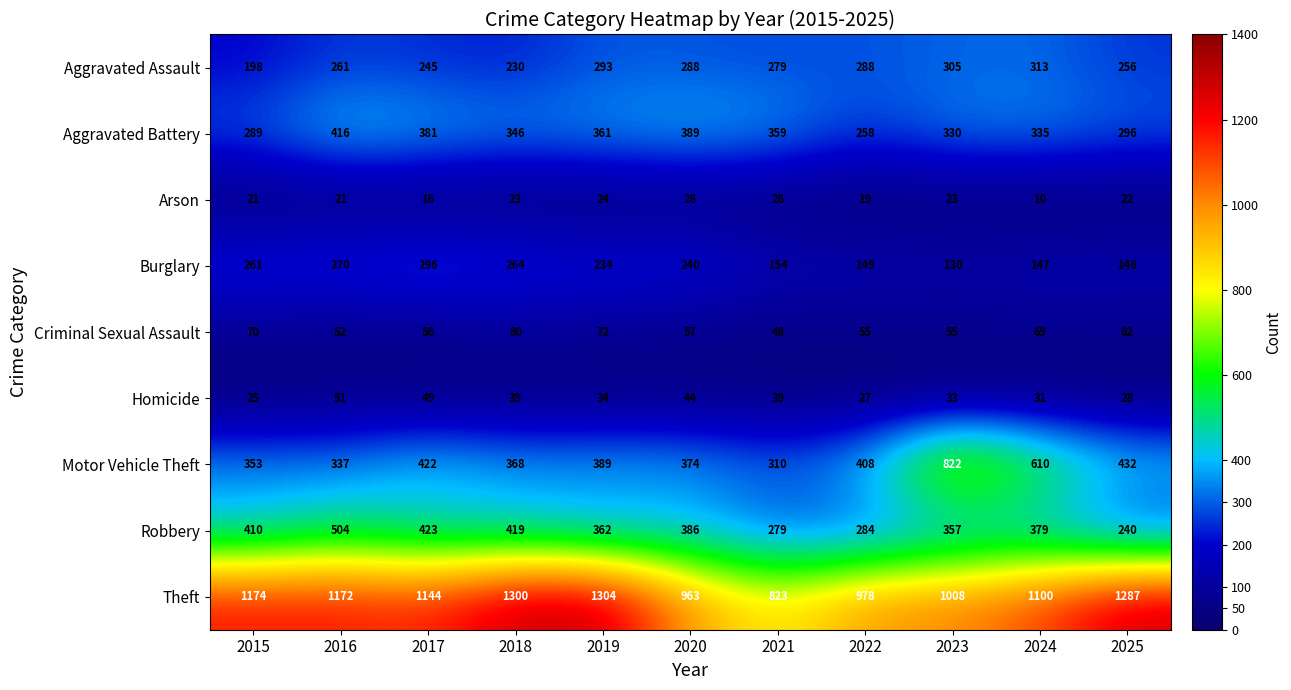

Read the Arson value at 2015, to the nearest 10.

20